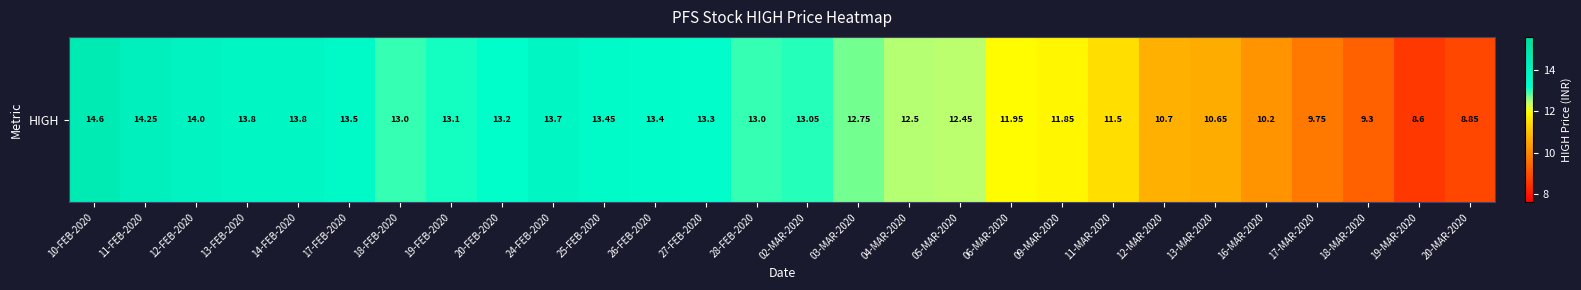

What is the minimum value shown in the chart?

8.6